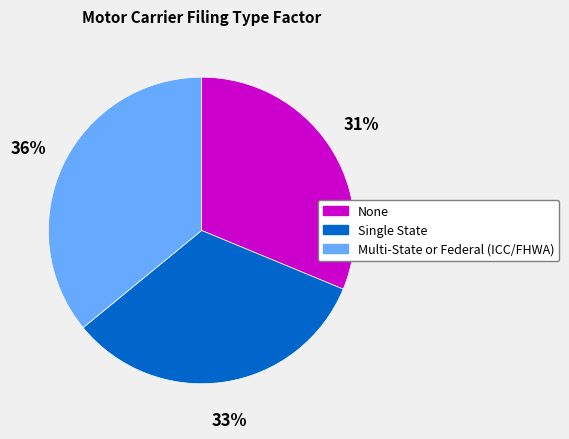

To the nearest percent, what is the difference between the Multi-State or Federal (ICC/FHWA) and Single State slice percentages?

3%